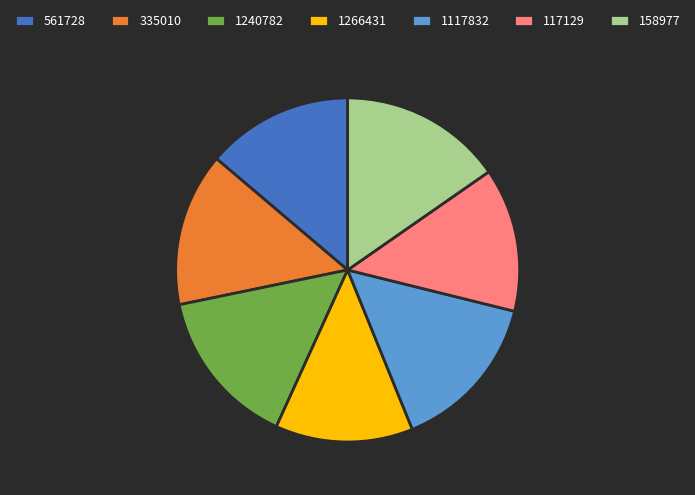

Which slice is the smallest?

1266431